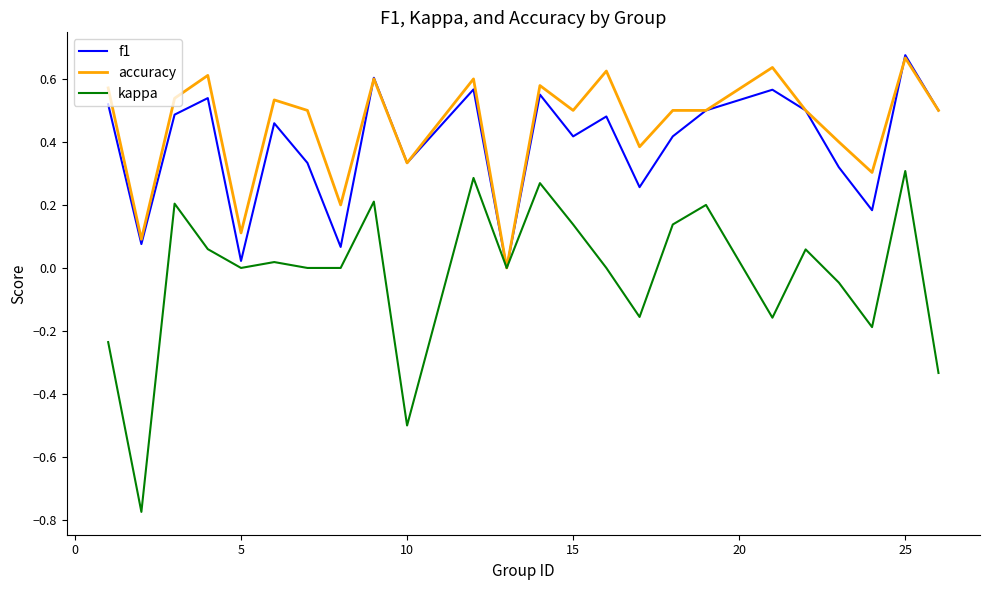

Which series has the widest spread of values?

kappa